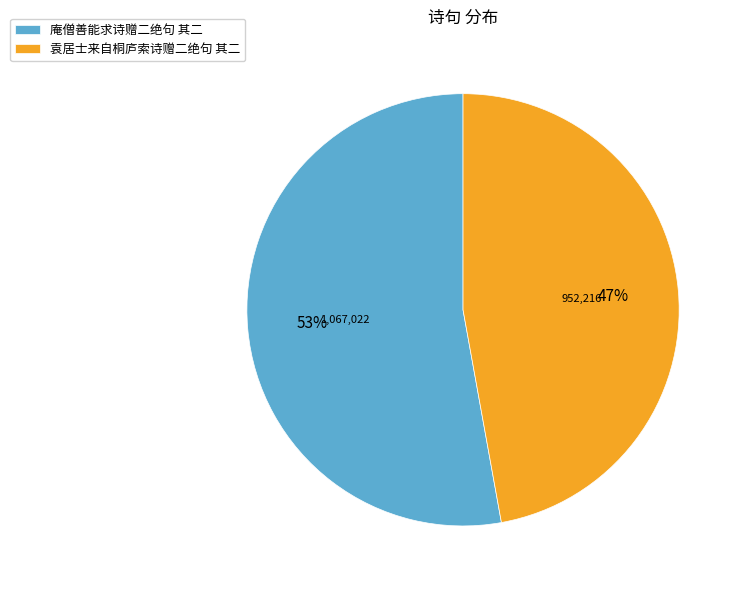

Which category has the biggest portion of the pie?

庵僧善能求诗赠二绝句 其二